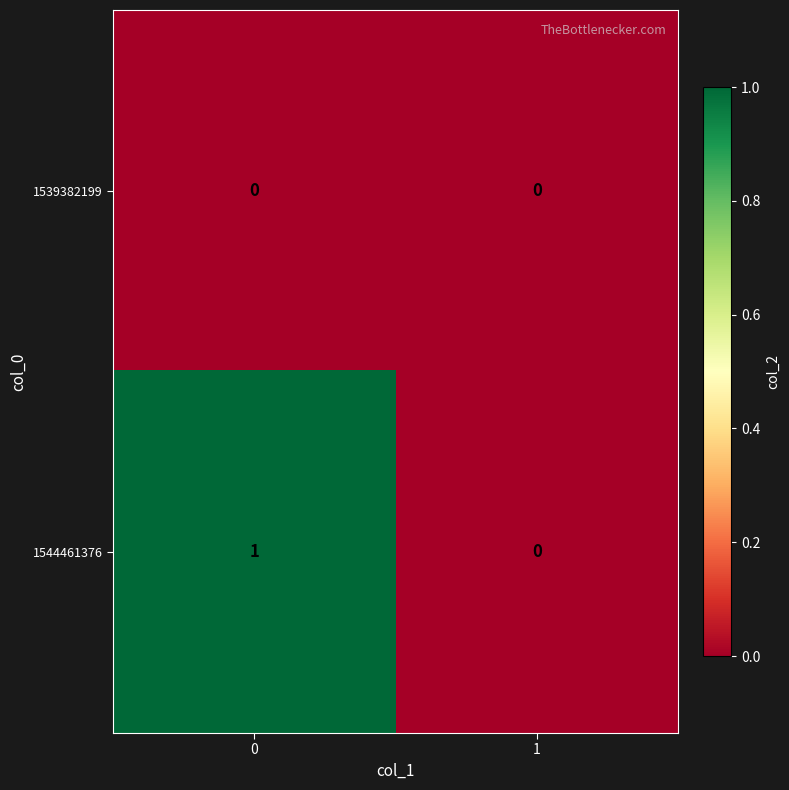

Which series has the largest range (max minus min)?

1544461376